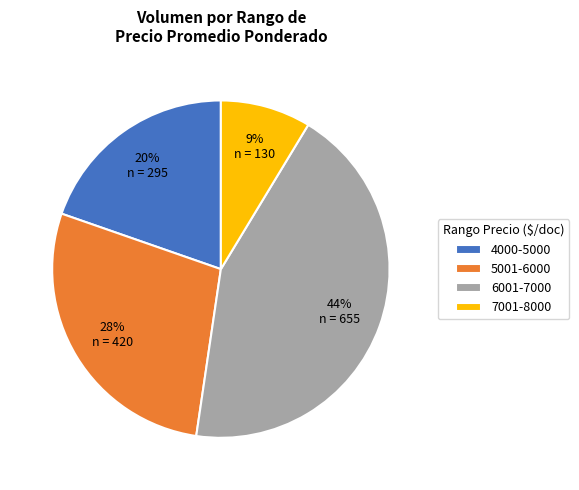

Rank the categories by value from lowest to highest.

7001-8000, 4000-5000, 5001-6000, 6001-7000